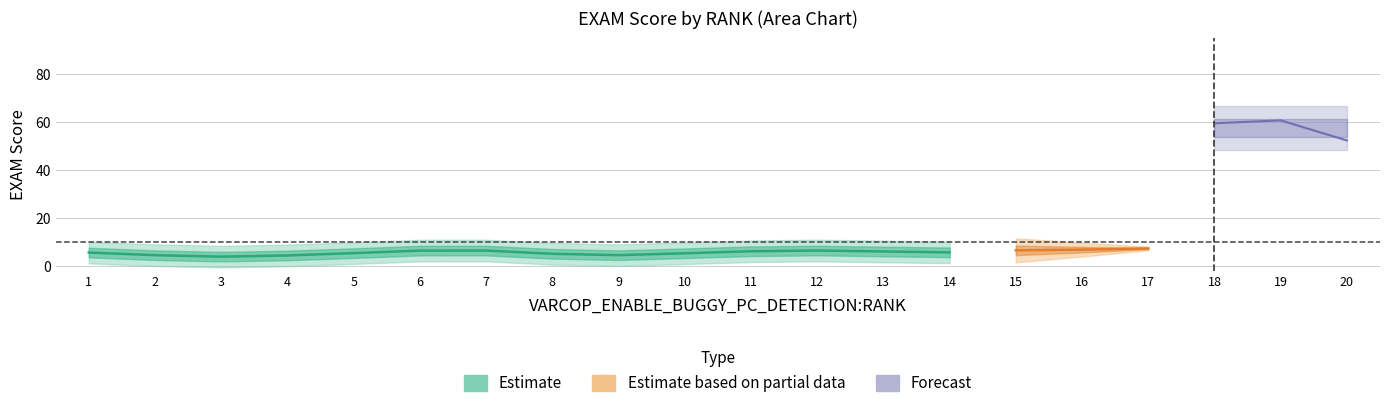

Where is the first local minimum for VARCOP_DISABLE_BUGGY_PC_DETECTION:EXAM?

3